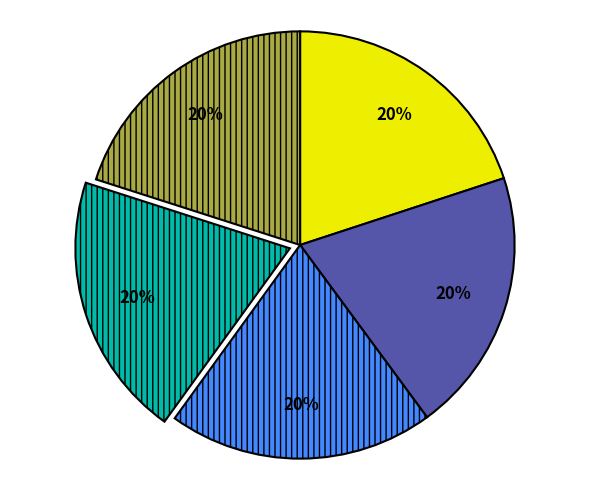

To the nearest percent, what is the average slice percentage?

20%